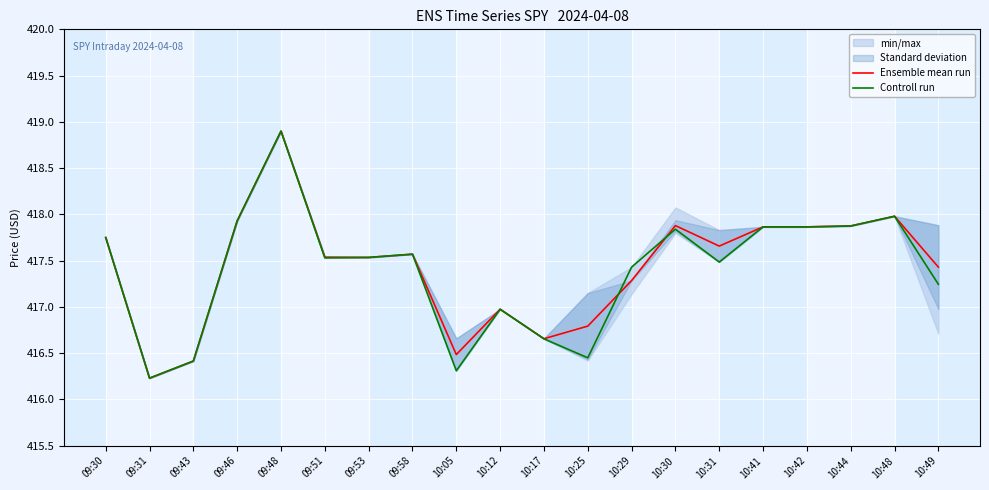

Rank the series by their maximum value, from lowest to highest.

Ensemble mean run, Controll run